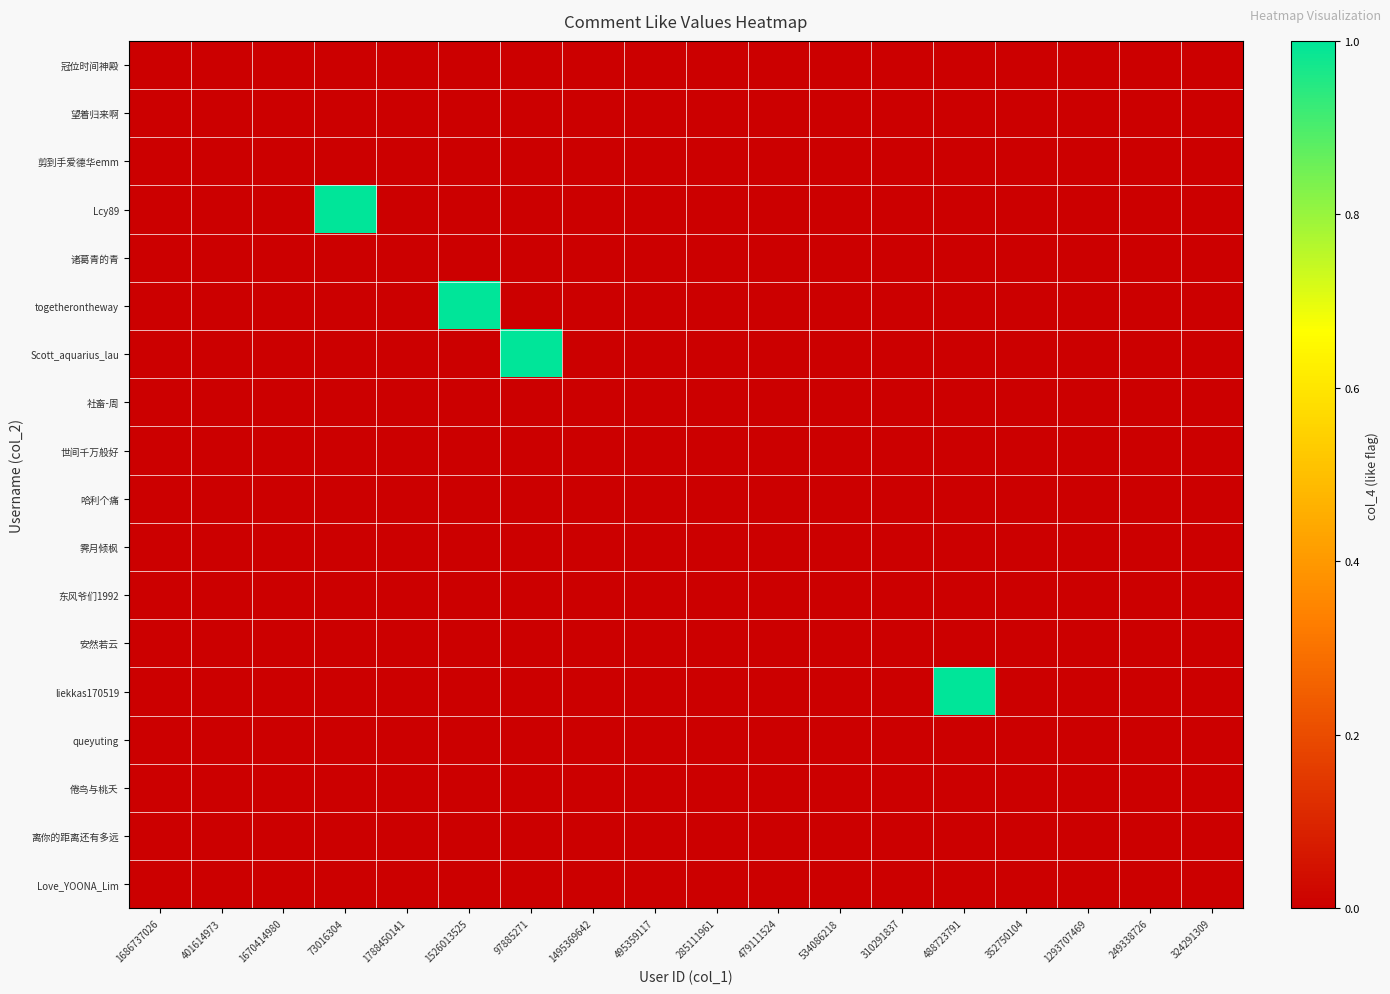

Rank the series by their maximum value, from highest to lowest.

Lcy89, togetherontheway, Scott_aquarius_lau, liekkas170519, 冠位时间神殿, 望着归来啊, 剪到手爱德华emm, 诸葛青的青, 社畜-周, 世间千万般好, 哈利个痛, 霁月倾枫, 东风爷们1992, 安然若云, queyuting, 倦鸟与桃夭, 离你的距离还有多远, Love_YOONA_Lim